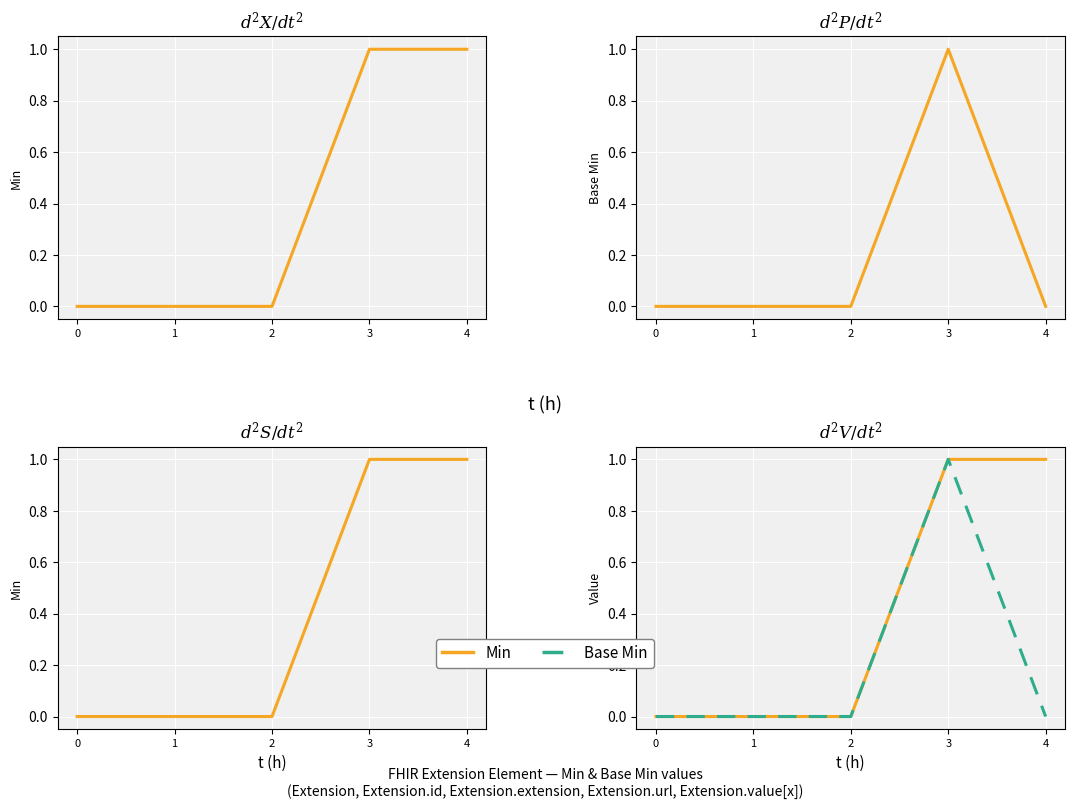

Which category has the highest value in the Min series?

3